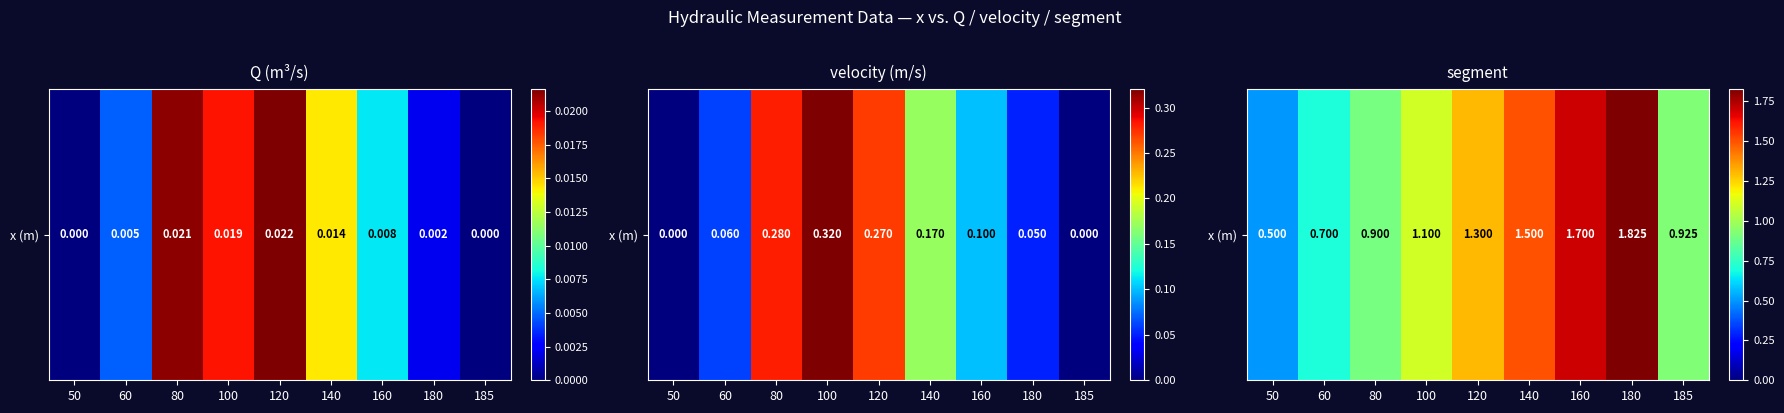

Which label corresponds to the largest value in the chart?

180